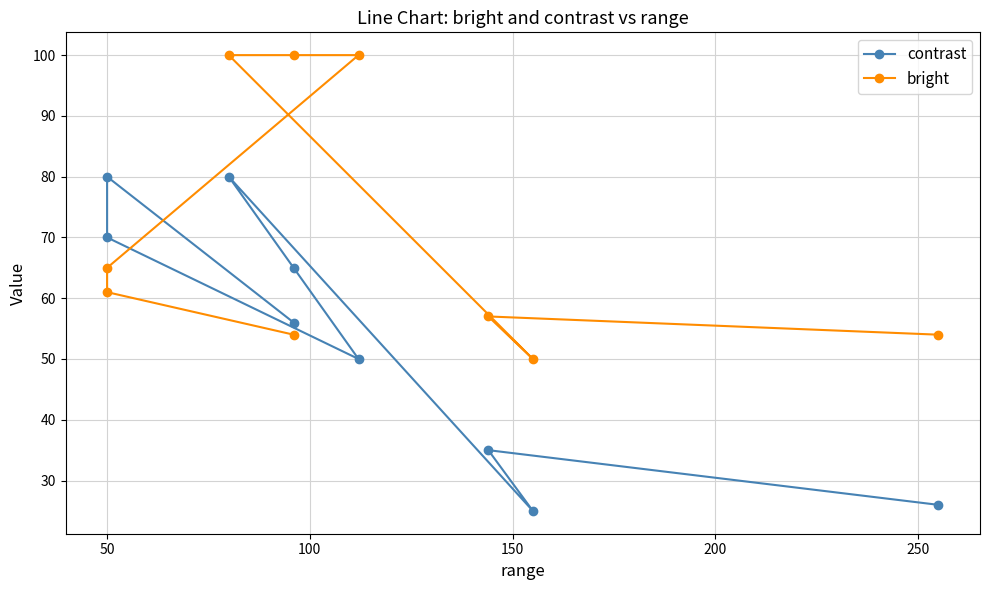

The bright series shows 33 at 8. True or false?

False